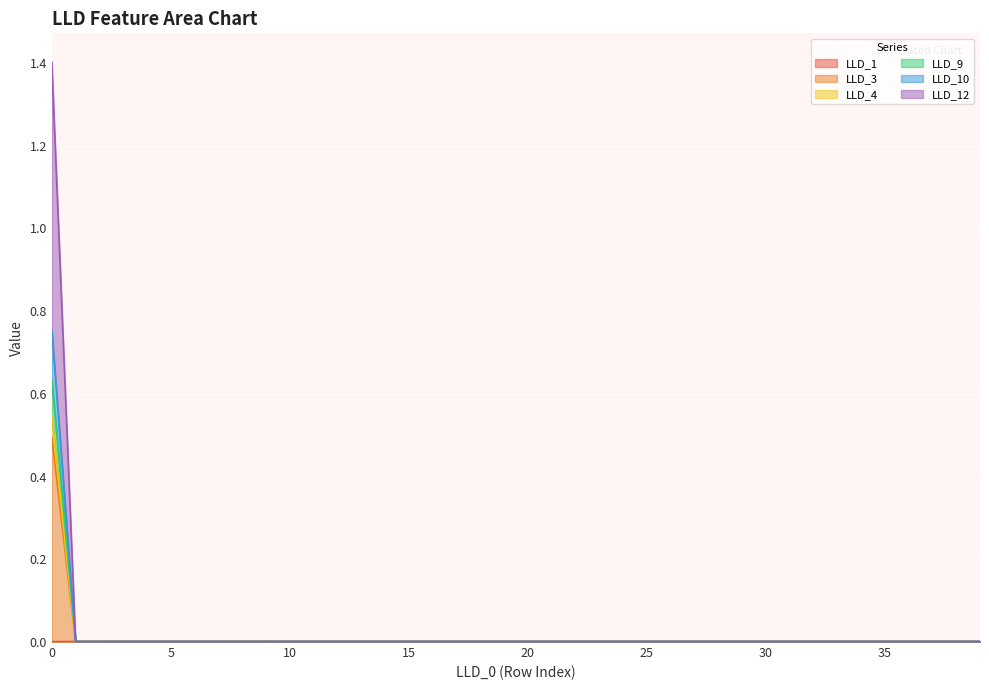

True or false: LLD_4 and LLD_1 cross at least once.

False